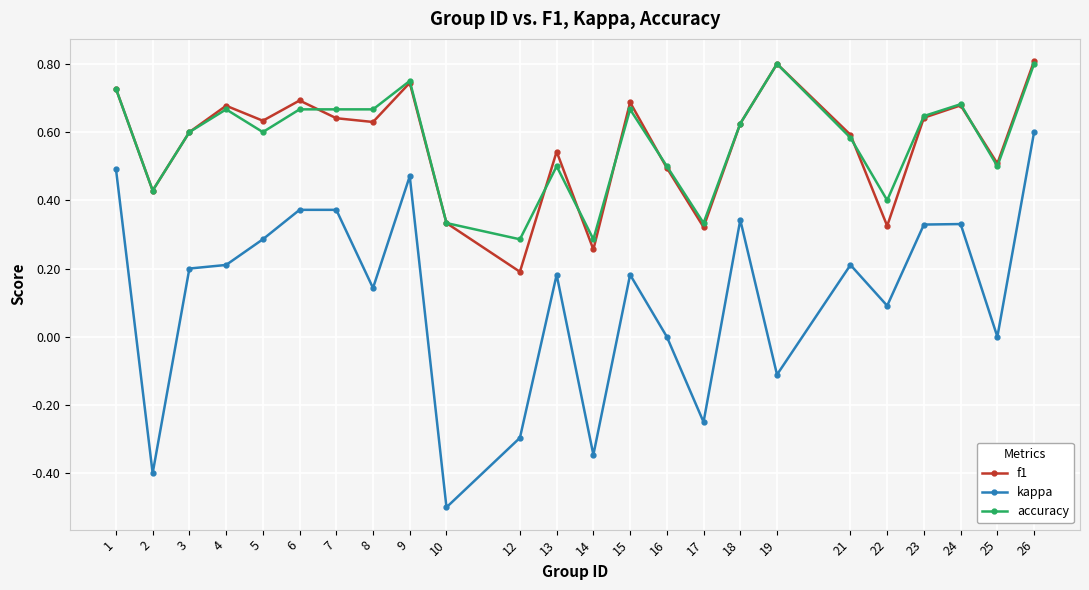

Which series has the widest spread of values?

kappa